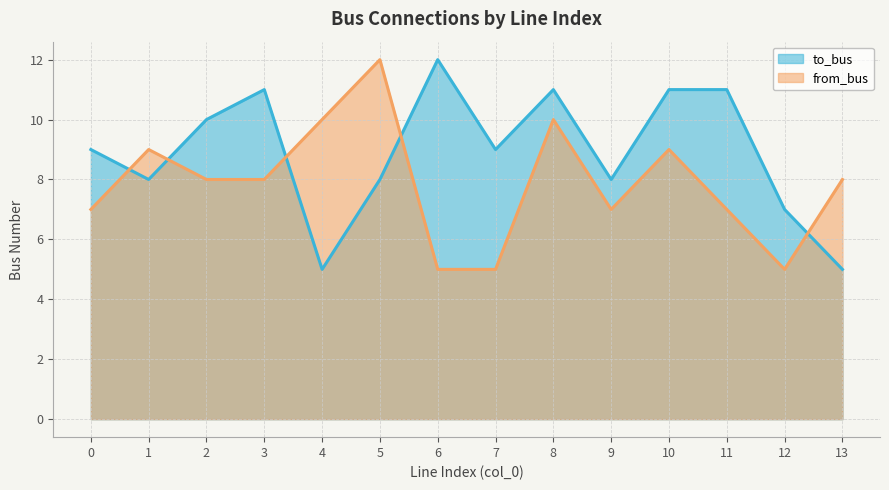

What is the value of the to_bus point at the 13th from the left?

7